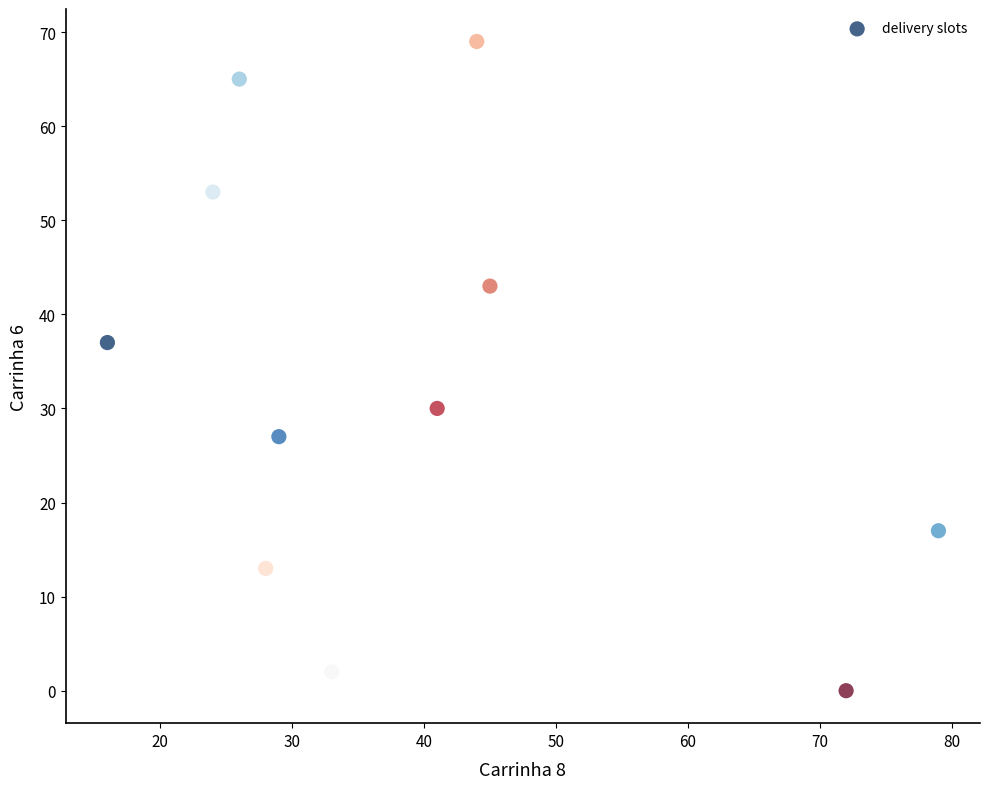

What Y value in the scatter plot is closest to 34?

37